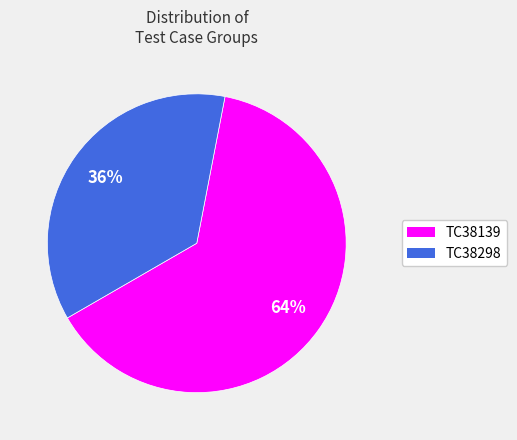

Count the number of slices in the pie.

2